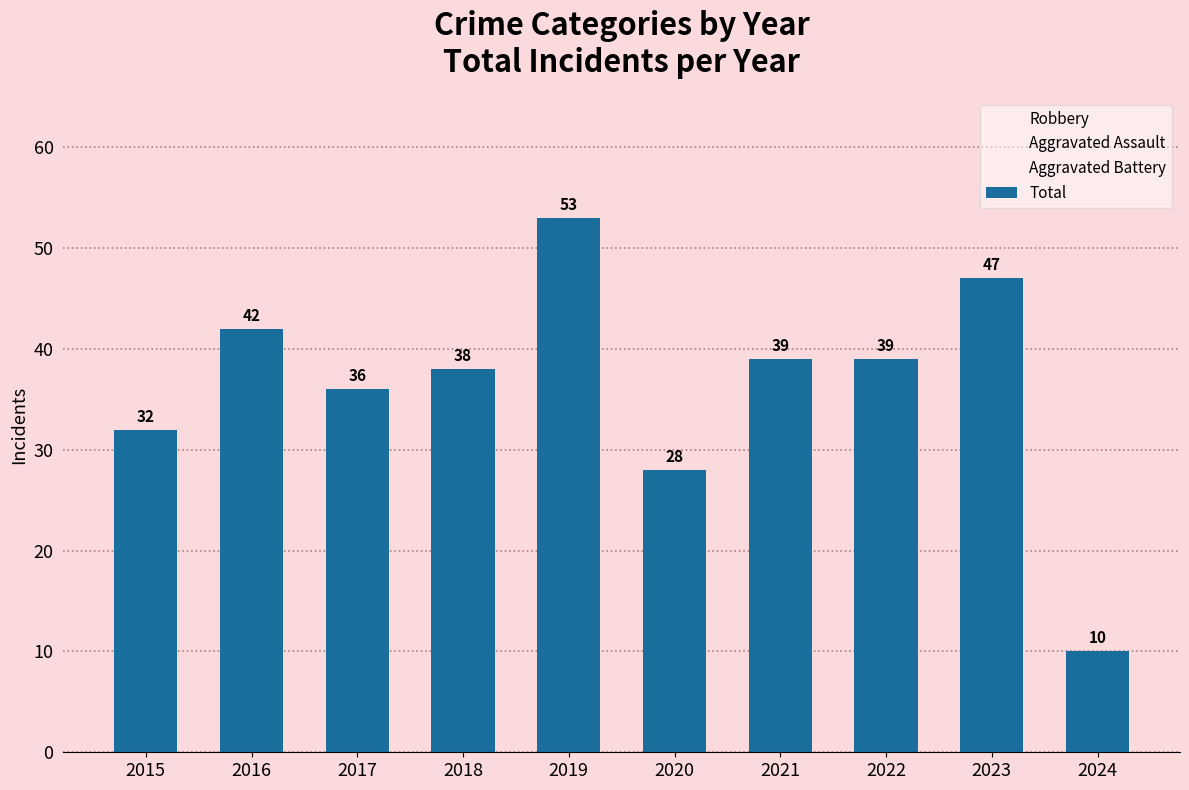

Which series has the largest total across all categories?

Total